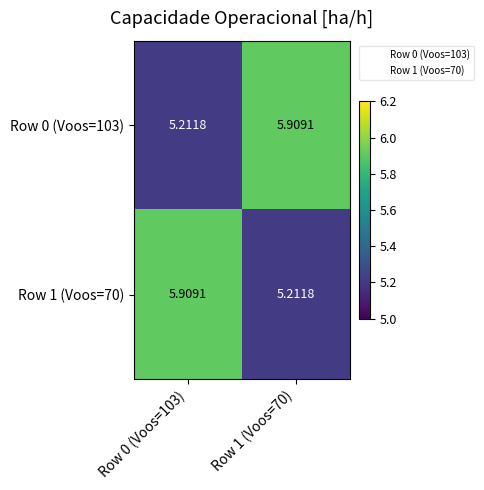

Is the value of Row 0 (Voos=103) at Row 1 (Voos=70) greater than the value of Row 1 (Voos=70) at Row 1 (Voos=70)?

Yes